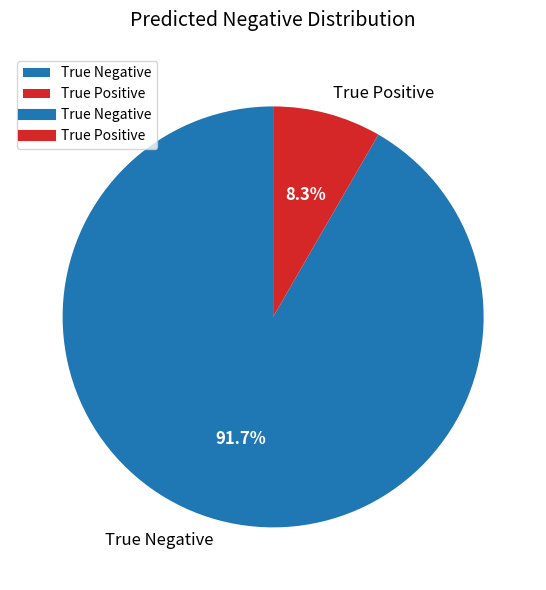

How many segments does this pie chart have?

2